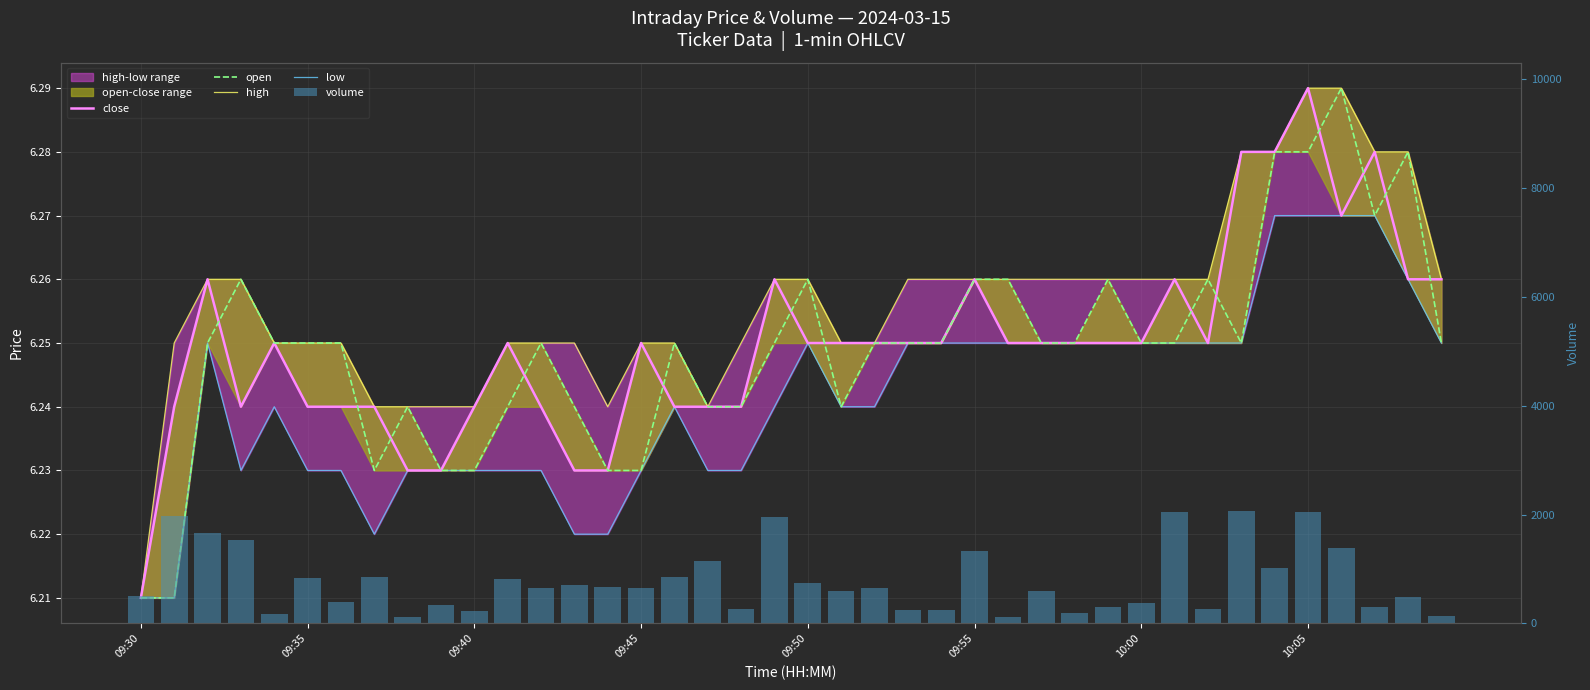

What value does the volume series have at 8?

122.0